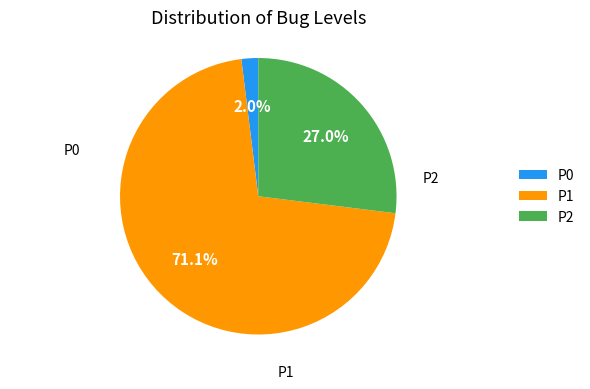

Rank the categories by value from lowest to highest.

P0, P2, P1